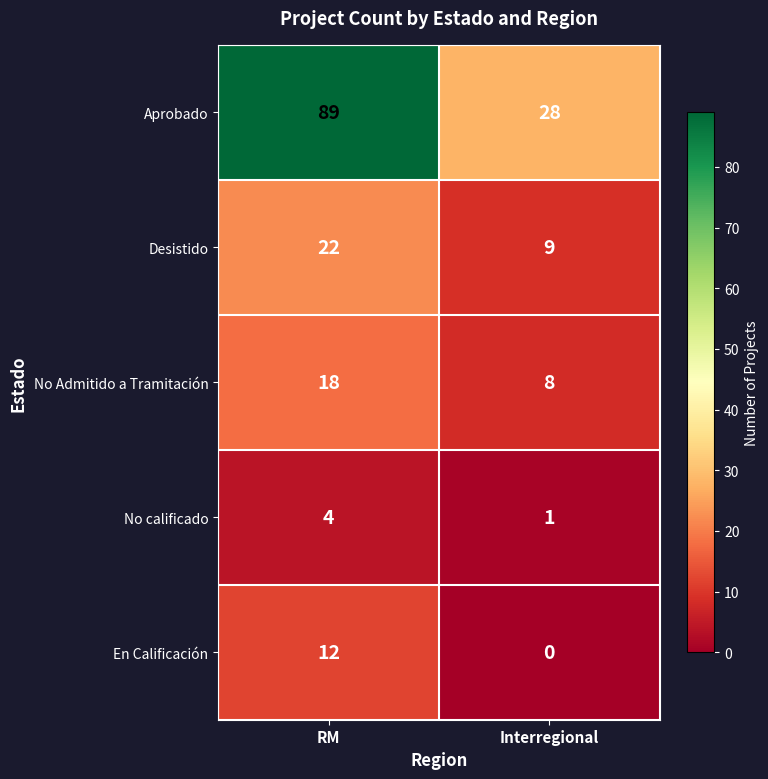

Reading right to left, list all the values displayed in this chart.

Aprobado: 28	89
Desistido: 9	22
No Admitido a Tramitación: 8	18
No calificado: 1	4
En Calificación: 0	12